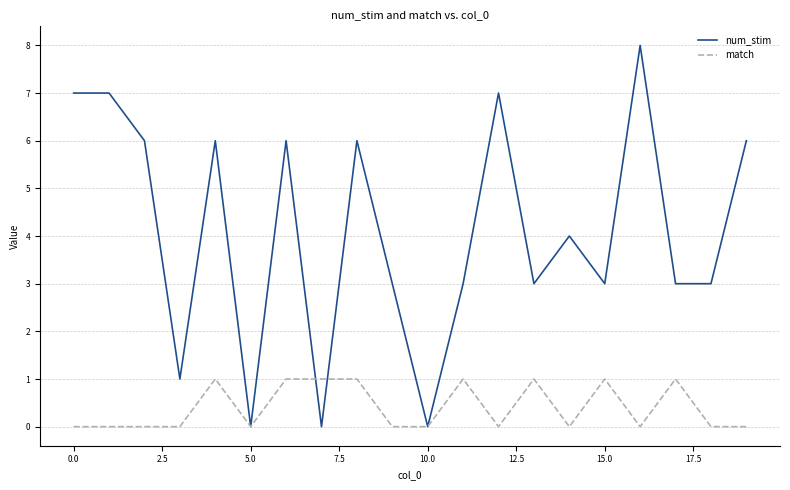

What is the greatest value displayed?

8